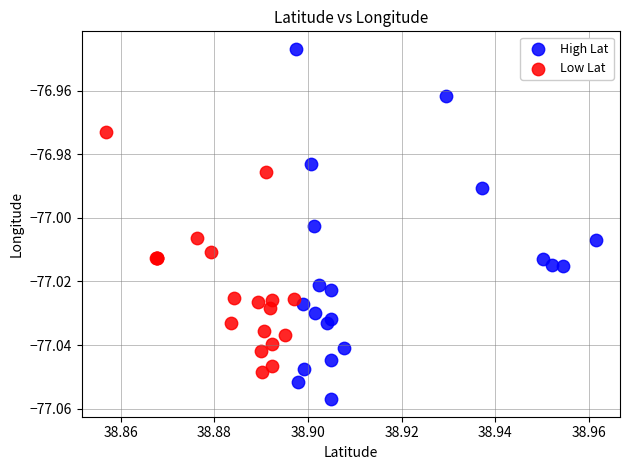

Which series has the widest spread of Y values?

High Lat